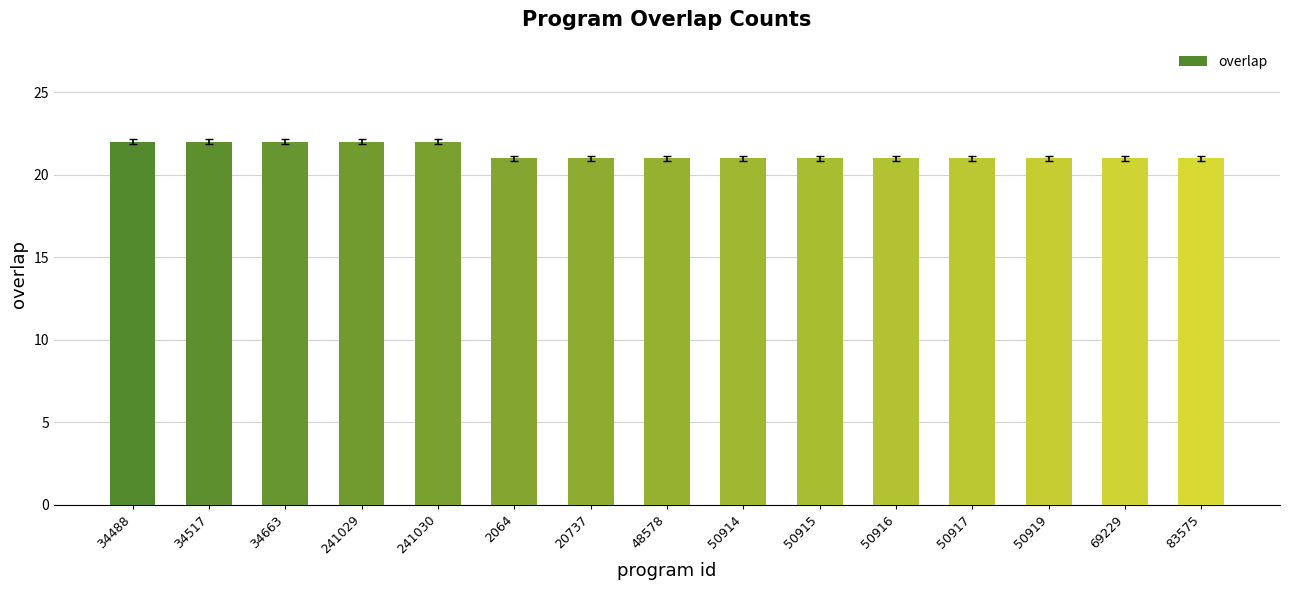

What is the minimum value shown in the chart?

21